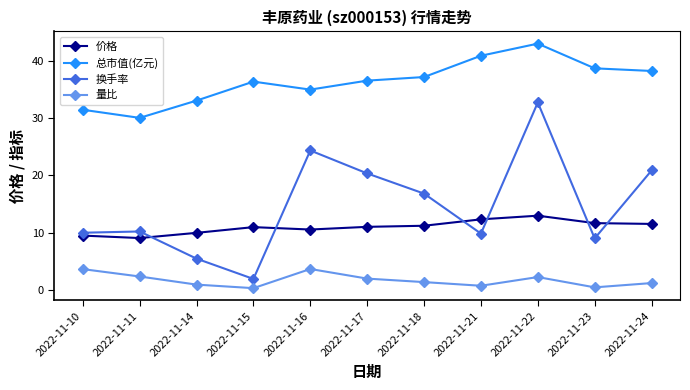

What is the value of the 价格 point at the 2nd from the left?

9.1